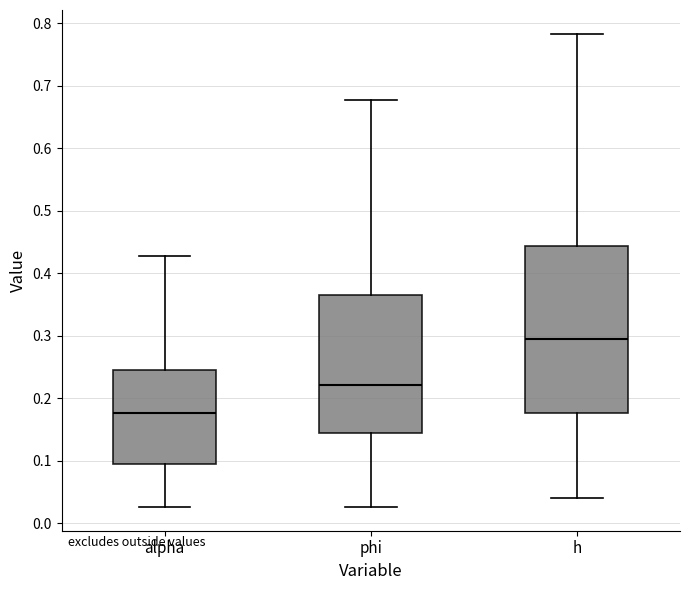

Reading left to right, read every box against the y-axis: the position of its median line, the range the box covers, and the ends of its whiskers. The values are not printed on the chart, so give them approximately, as read against the axis.

alpha: median 0.18, box 0.10 to 0.25, whiskers 0.03 to 0.43
phi: median 0.22, box 0.15 to 0.37, whiskers 0.03 to 0.68
h: median 0.30, box 0.18 to 0.44, whiskers 0.04 to 0.78